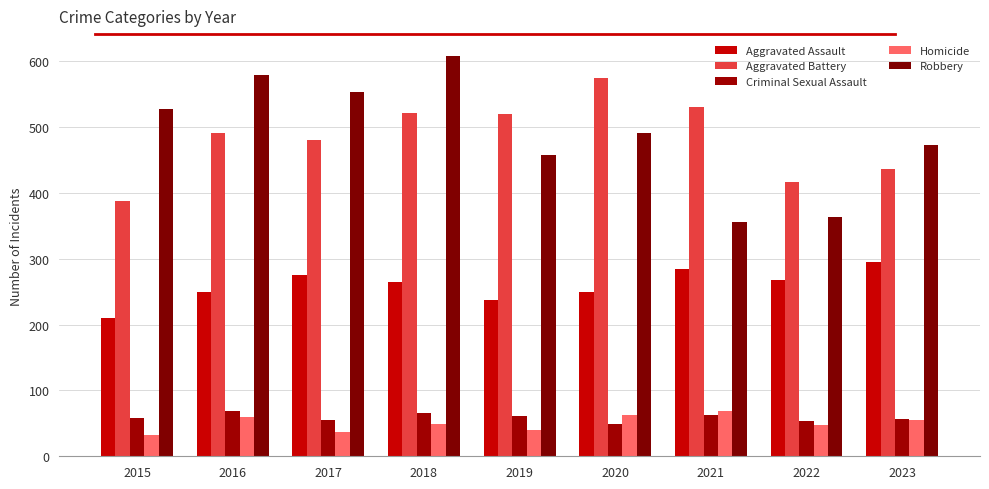

What is the difference between the maximum and second lowest values in the Homicide series?

32